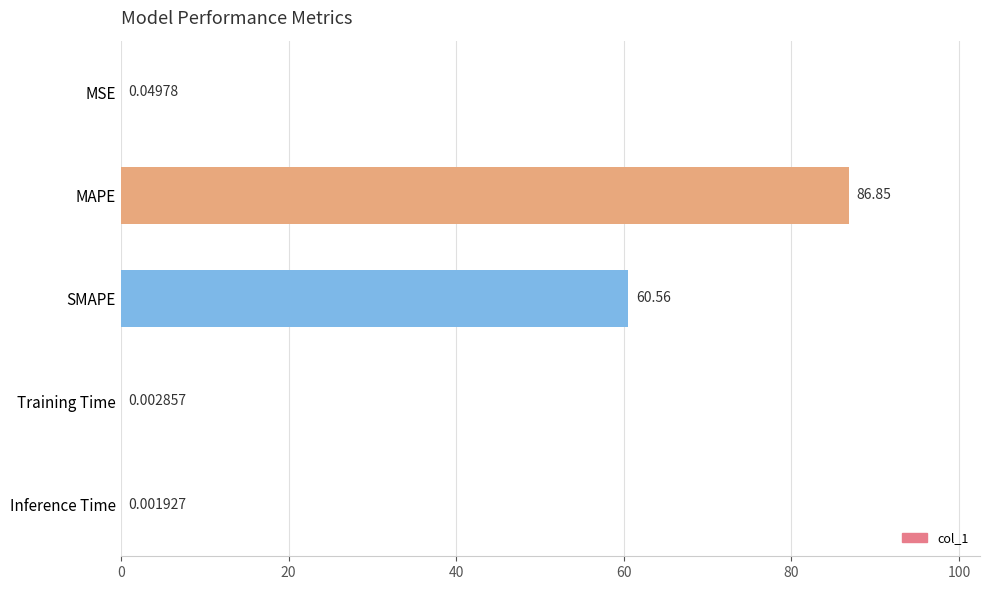

At which label is the value closest to 43?

SMAPE